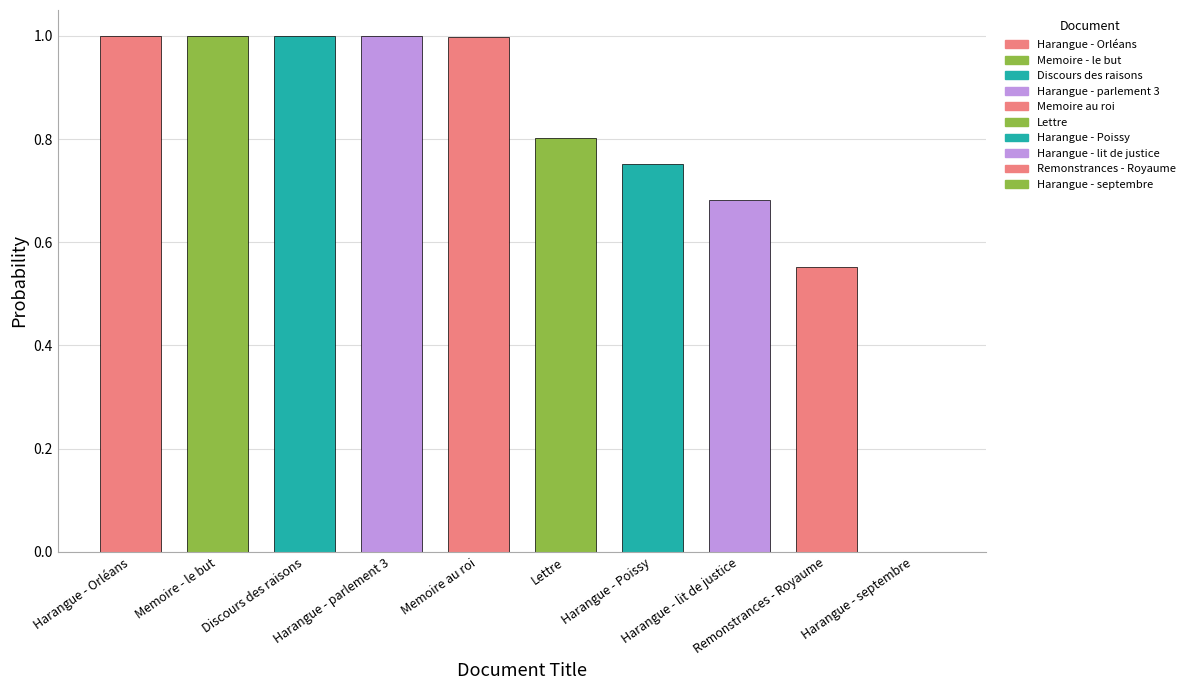

Rank the categories by value from highest to lowest.

Harangue - Orléans, Memoire - le but, Discours des raisons, Harangue - parlement 3, Memoire au roi, Lettre, Harangue - Poissy, Harangue - lit de justice, Remonstrances - Royaume, Harangue - septembre